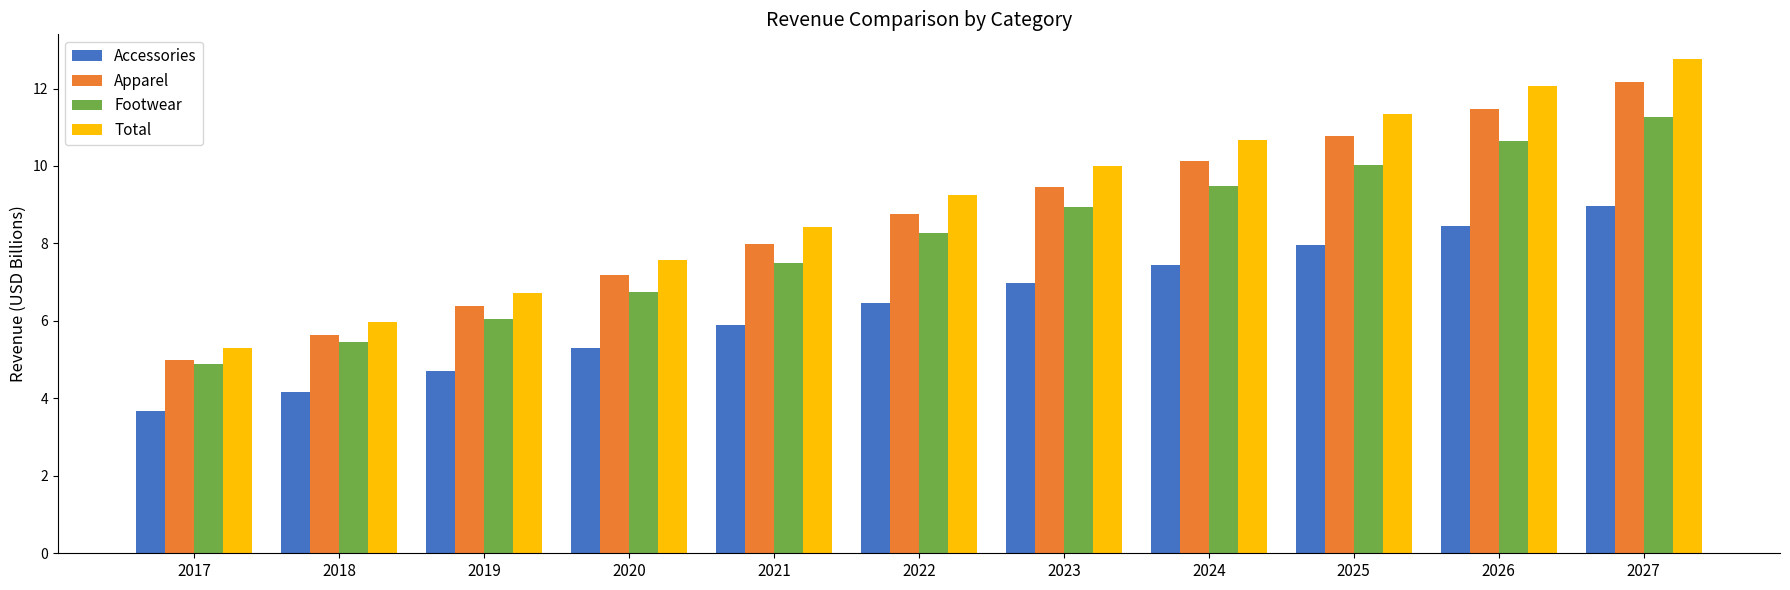

Which series has the largest range (max minus min)?

Total